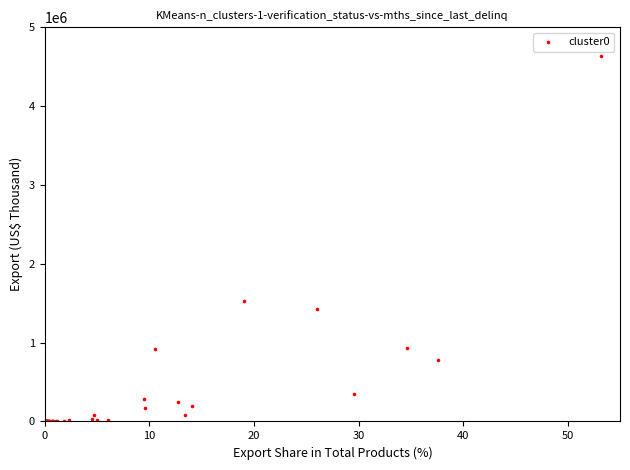

What Y value in the scatter plot is closest to 2317037?

1530089